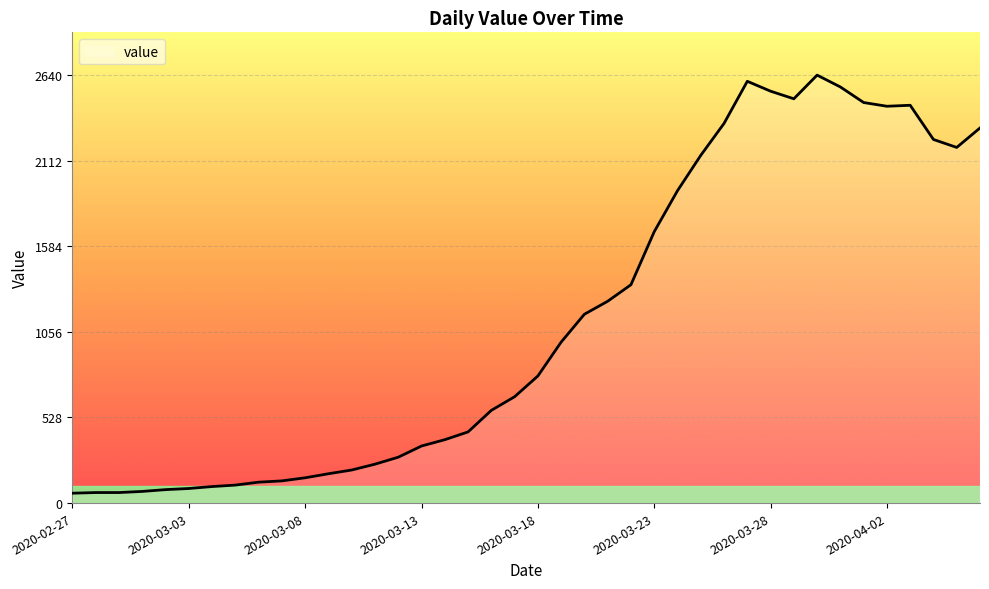

What is the maximum value shown in the chart?

2640